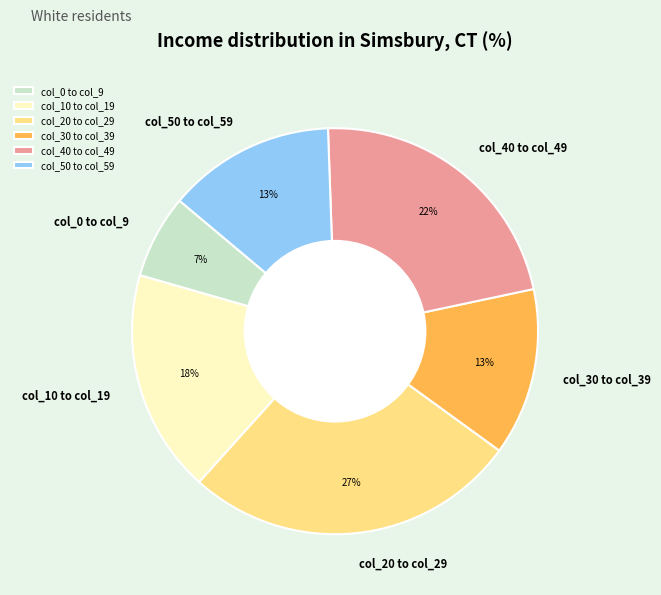

Which category has the smallest portion of the pie?

col_0 to col_9